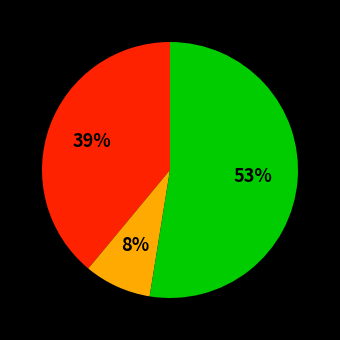

To the nearest percent, what is the average slice percentage?

33%